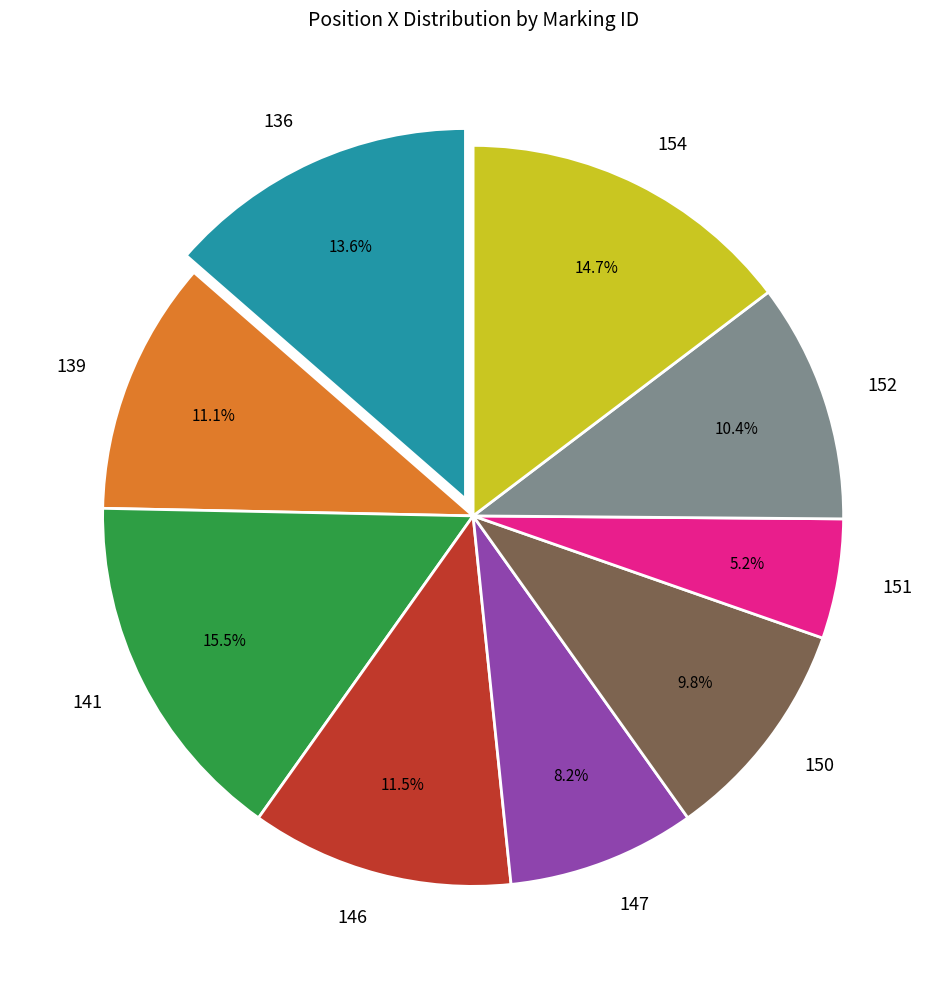

Which category has the smallest portion of the pie?

151